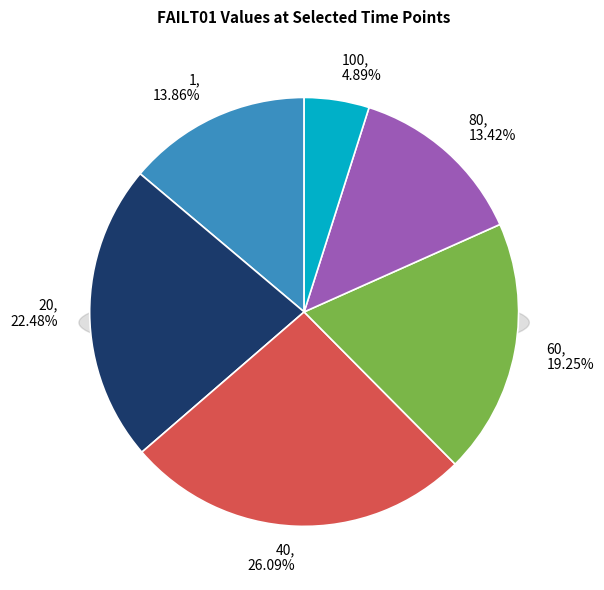

What is the ratio of the value at 40 to the value at 80?

1.9